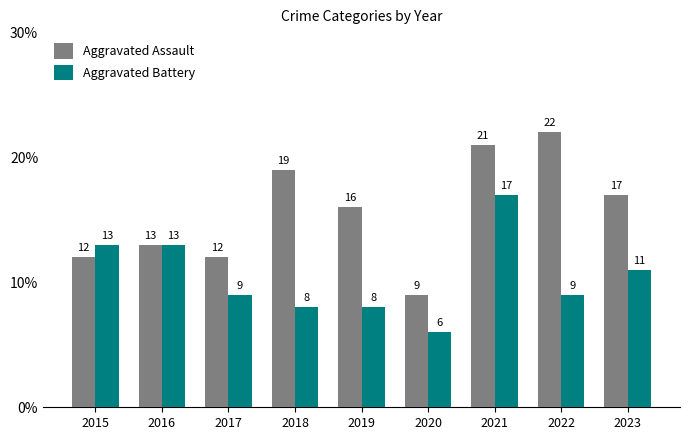

Rank the series by their average value, from lowest to highest.

Aggravated Battery, Aggravated Assault